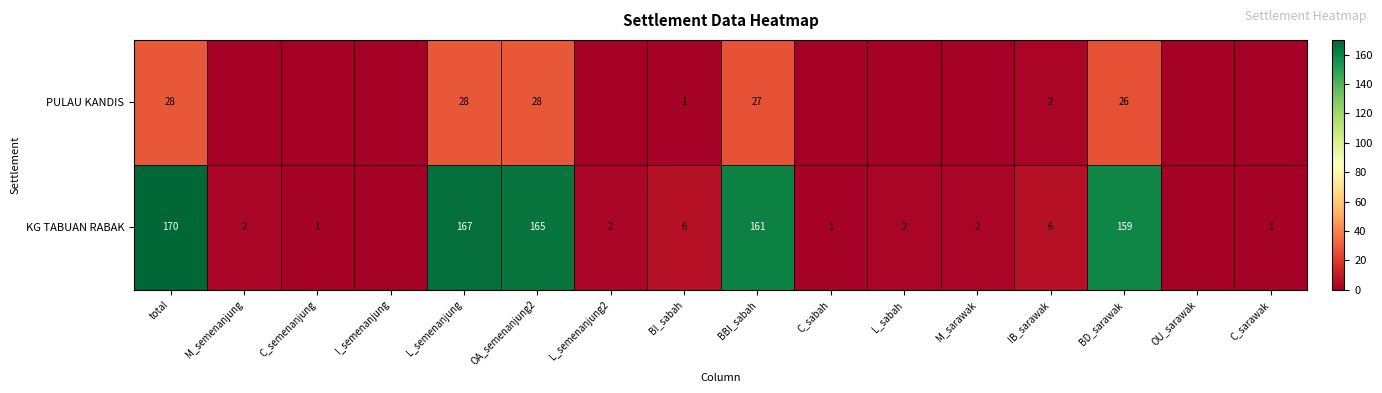

Rank the series at BBI_sabah from highest to lowest value.

KG TABUAN RABAK, PULAU KANDIS